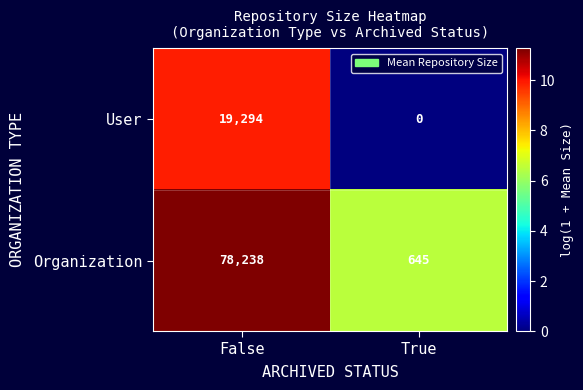

What is the spread (max minus min) of values at False?

58944